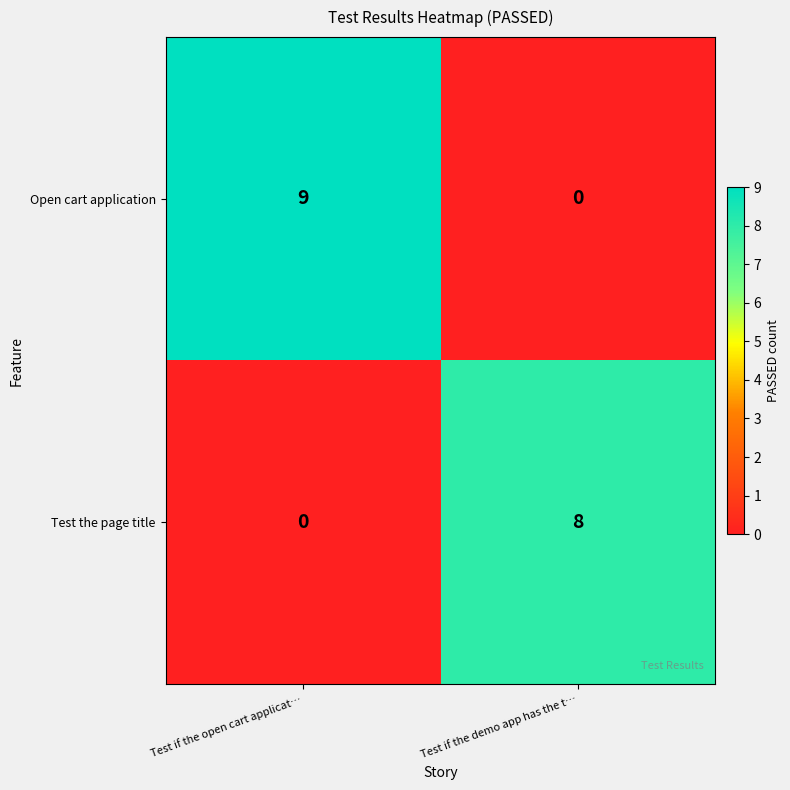

Which series changed the most between Test if the open cart applicat… and Test if the demo app has the t…?

Open cart application